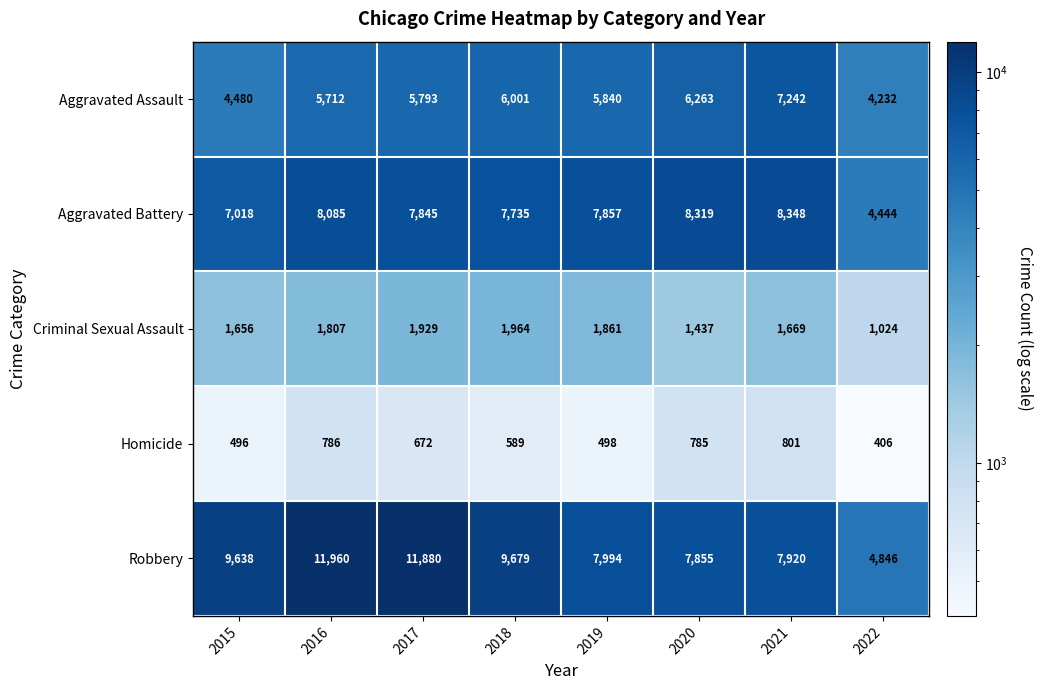

What is the smallest value displayed?

406